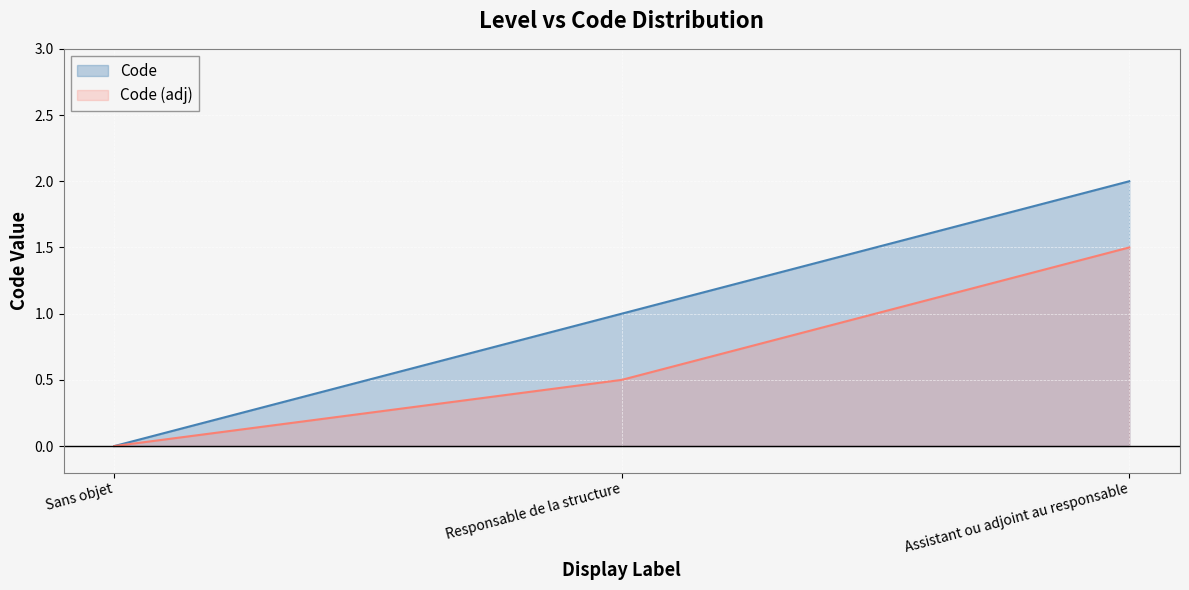

Which category has the lowest value across all series?

Sans objet